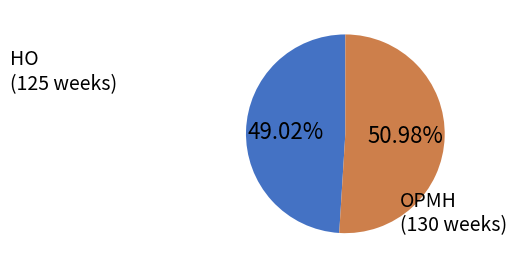

Between OPMH and HO, which is larger?

OPMH